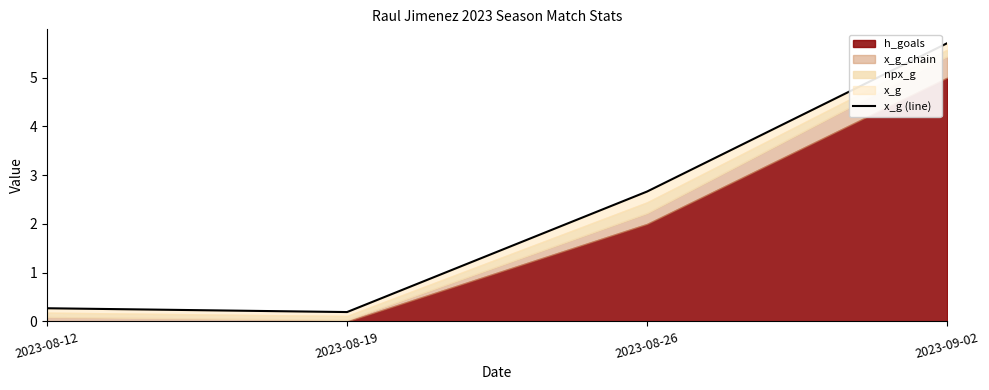

Is it true that the value at 2023-09-02 is 7.5?

False